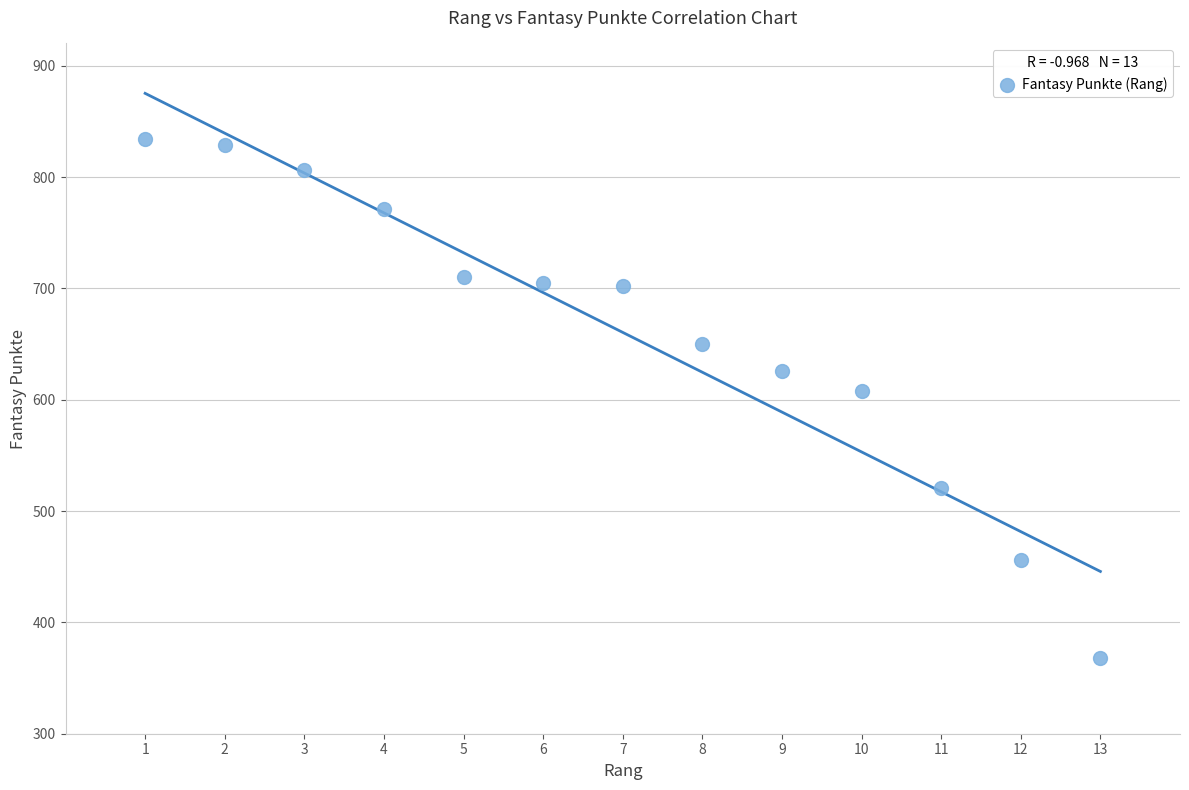

What Y value in the scatter plot is closest to 601?

608